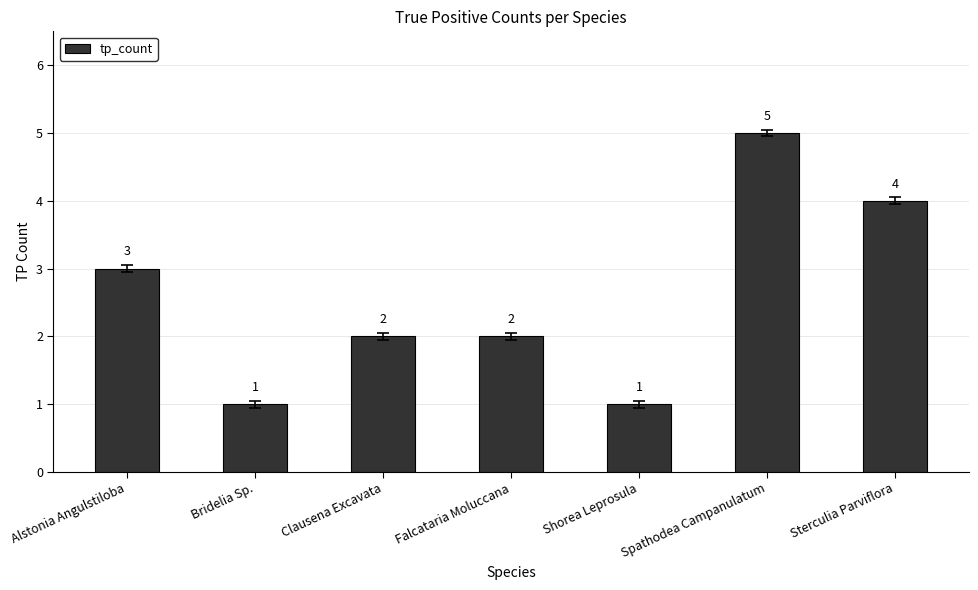

How many values are between 1 and 4?

6